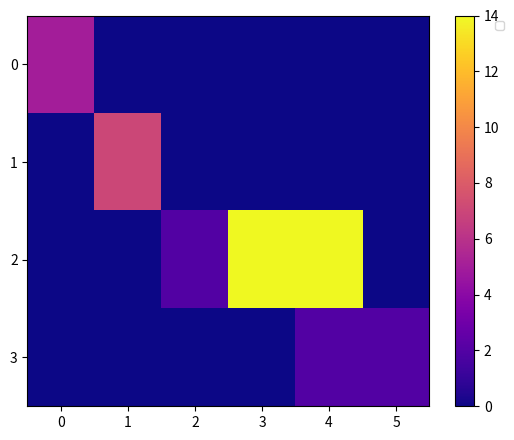

Reading left to right, extract all data points from this chart.

0: 0=5	1=0	2=0	3=0	4=0	5=0
1: 0=0	1=7	2=0	3=0	4=0	5=0
2: 0=0	1=0	2=2	3=14	4=14	5=0
3: 0=0	1=0	2=0	3=0	4=2	5=2